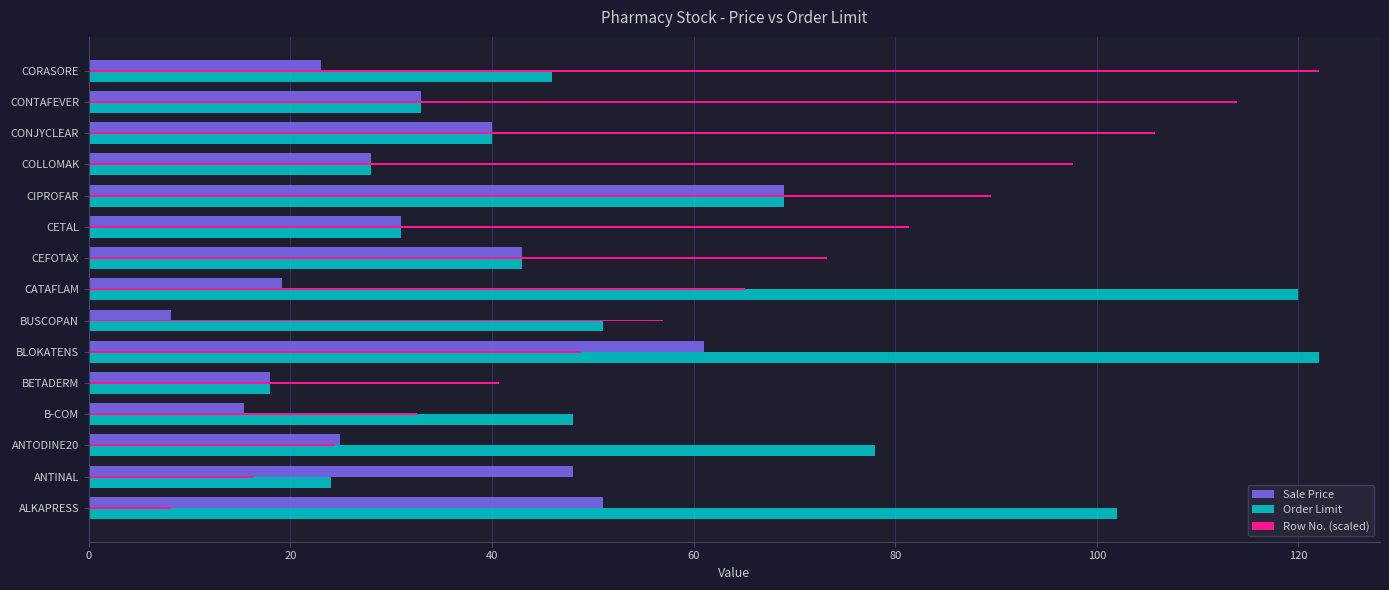

What is the maximum value shown in the chart?

122.0